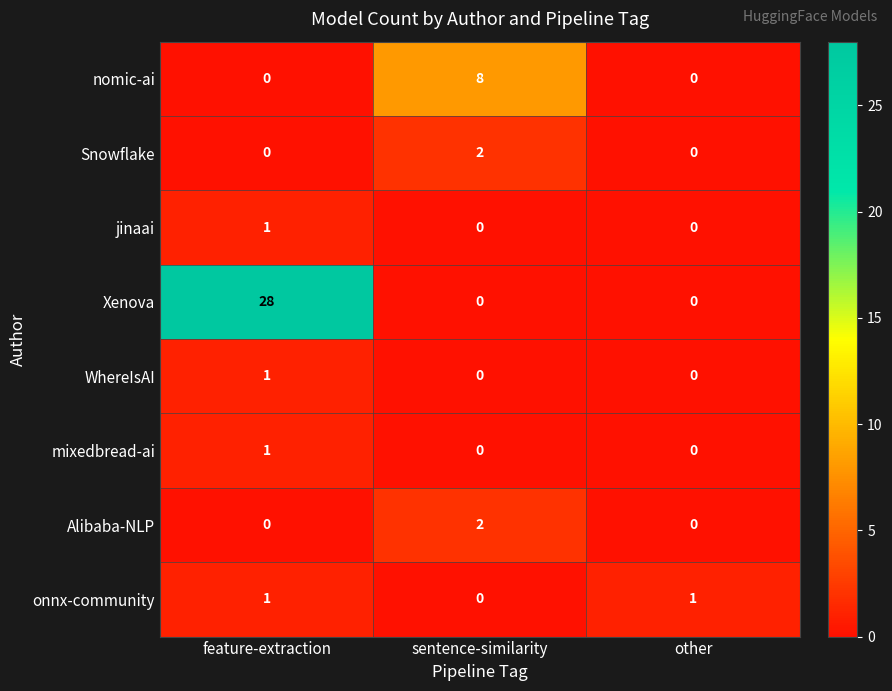

Reading left to right, transcribe all the data shown in this chart.

nomic-ai: feature-extraction=0	sentence-similarity=8	other=0
Snowflake: feature-extraction=0	sentence-similarity=2	other=0
jinaai: feature-extraction=1	sentence-similarity=0	other=0
Xenova: feature-extraction=28	sentence-similarity=0	other=0
WhereIsAI: feature-extraction=1	sentence-similarity=0	other=0
mixedbread-ai: feature-extraction=1	sentence-similarity=0	other=0
Alibaba-NLP: feature-extraction=0	sentence-similarity=2	other=0
onnx-community: feature-extraction=1	sentence-similarity=0	other=1